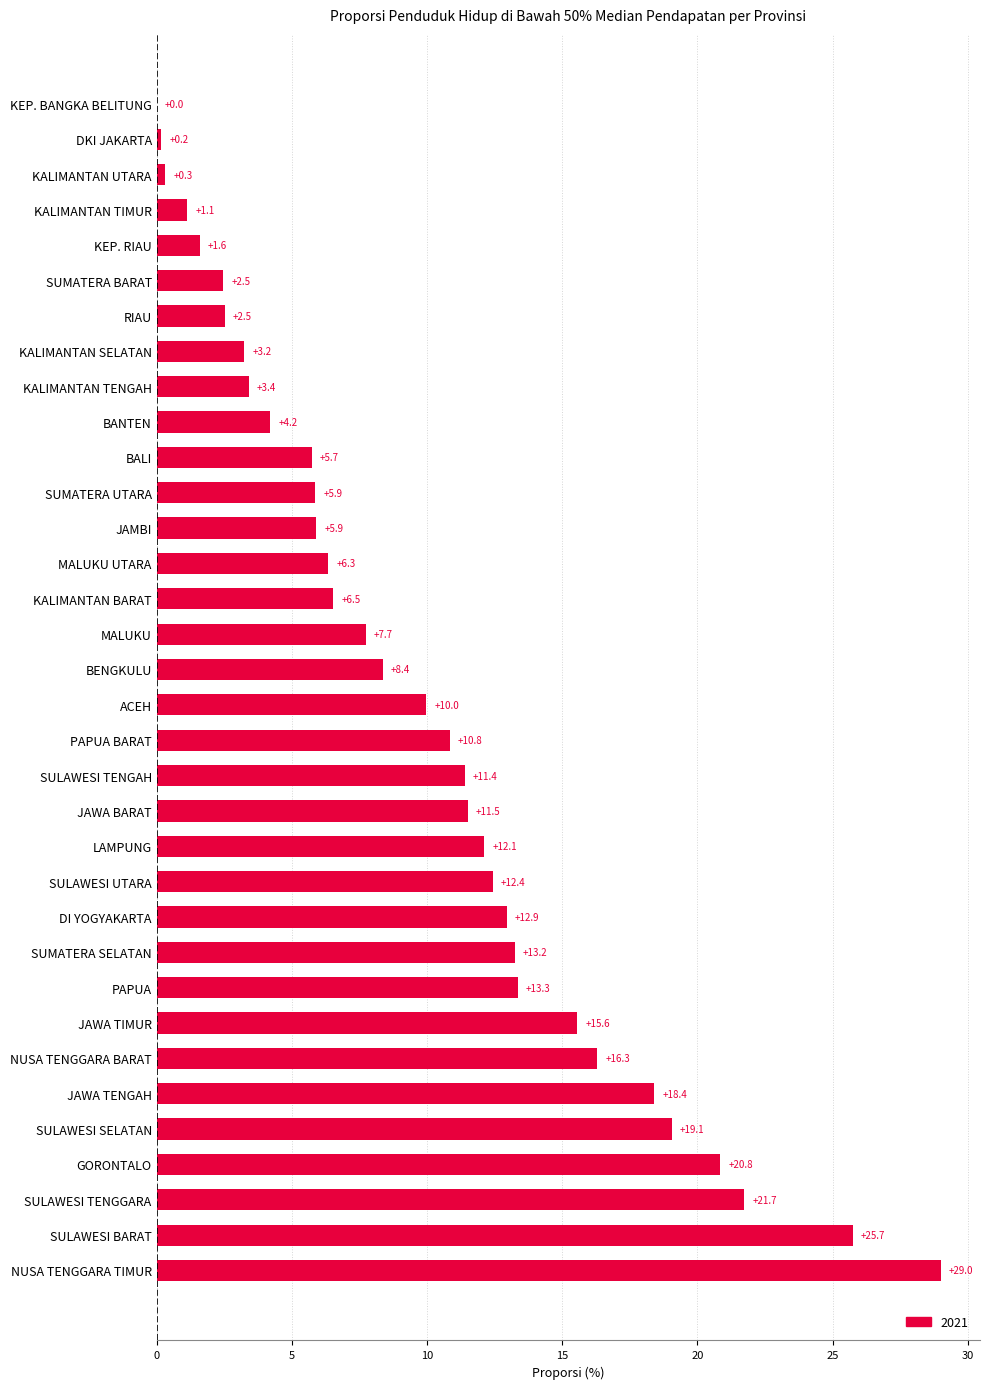

Read the value at NUSA TENGGARA TIMUR.

29.0